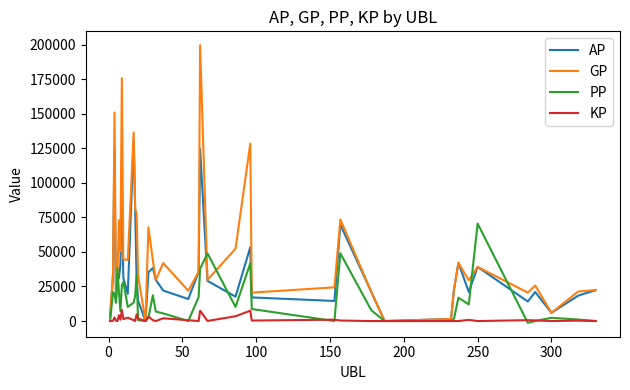

Which series has the largest range (max minus min)?

GP